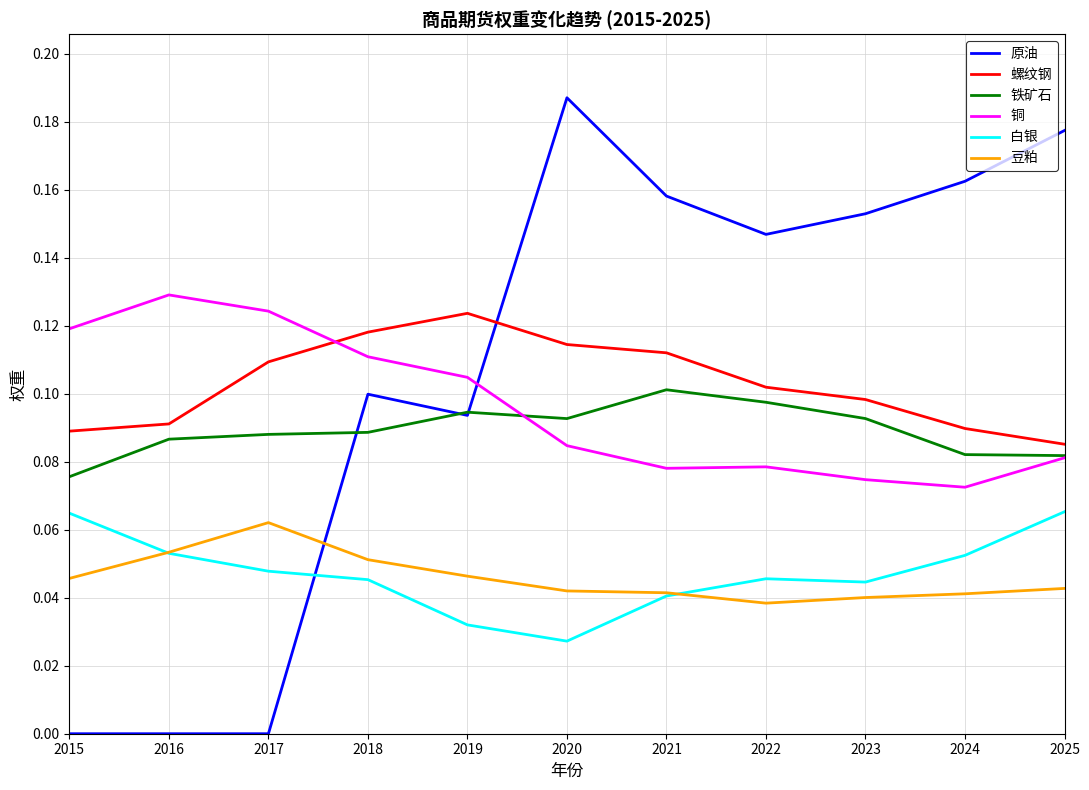

Between 2025 and 2015, which series saw the biggest shift?

原油